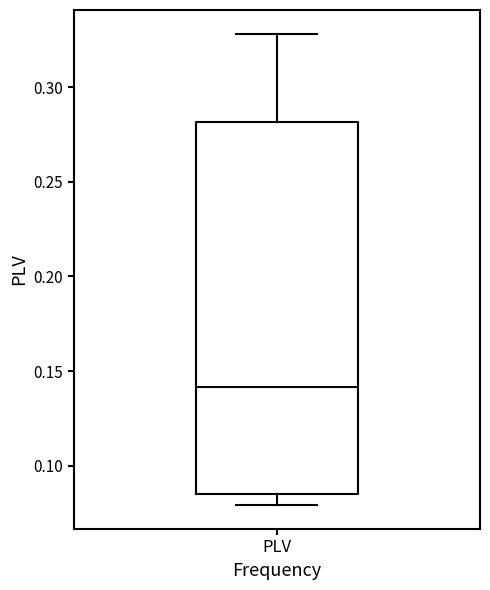

Transcribe this box plot: give where the median line is, the range the box spans, and where the two whiskers end, as read against the y-axis. The values are not printed on the chart, so give them approximately, as read against the axis.

median 0.140, box 0.085 to 0.280, whiskers 0.080 to 0.330